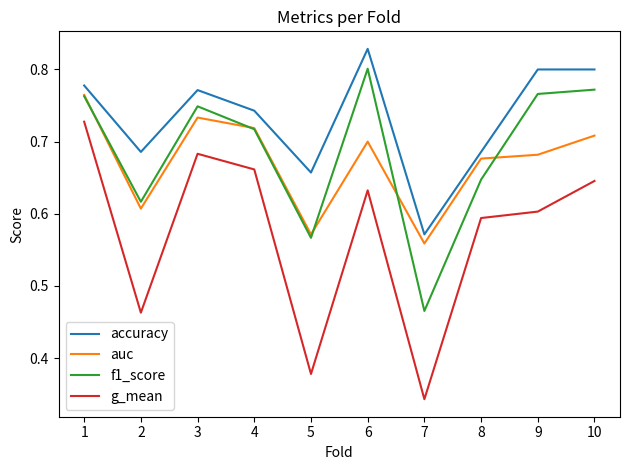

At which label is accuracy closest to 0?

7